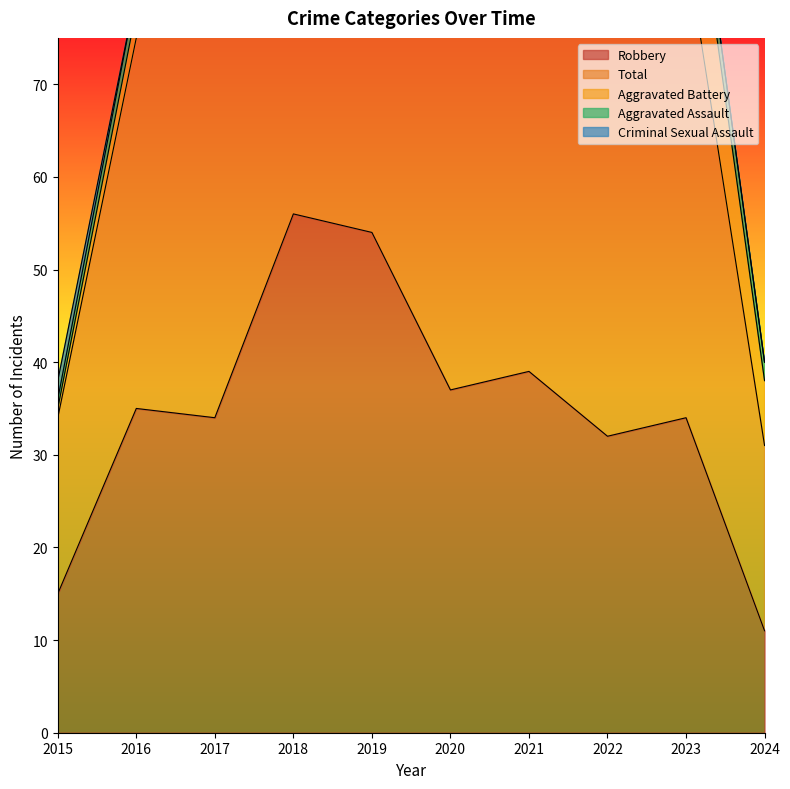

True or false: Robbery has a value of 27 at 2015.

False